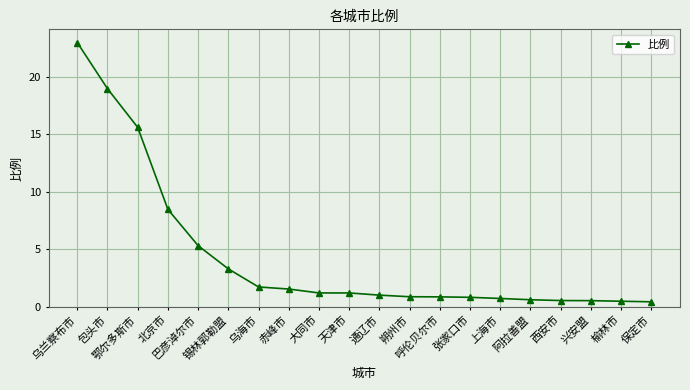

The chart shows a value of 1.6 at 赤峰市. True or false?

True